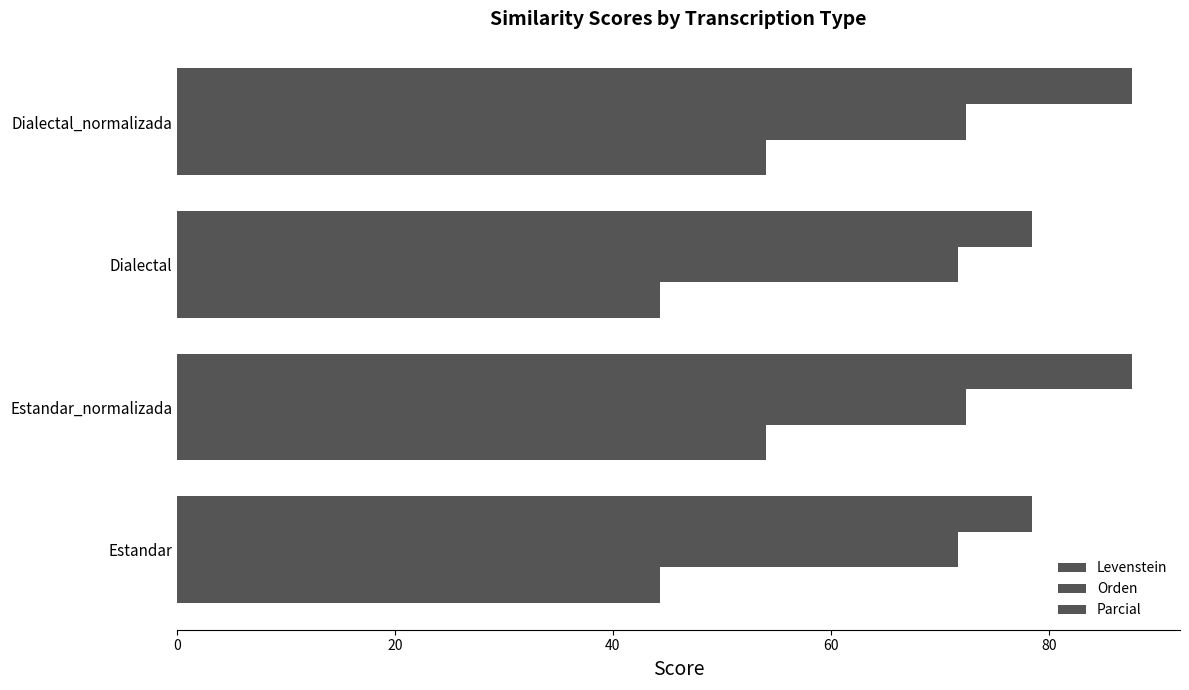

How many values in the Parcial series exceed 87?

2